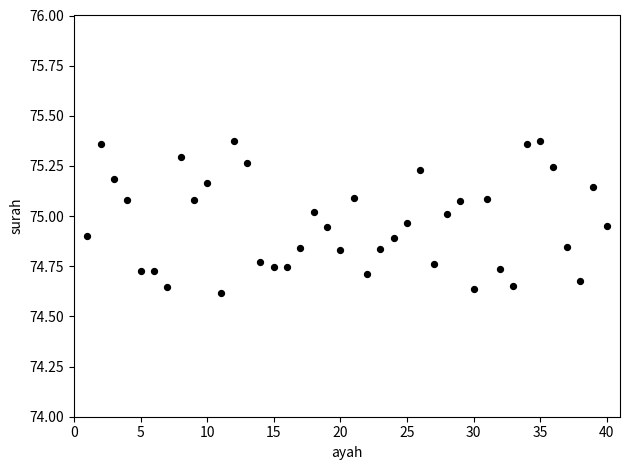

What is the range of X values (max minus min)?

39.0